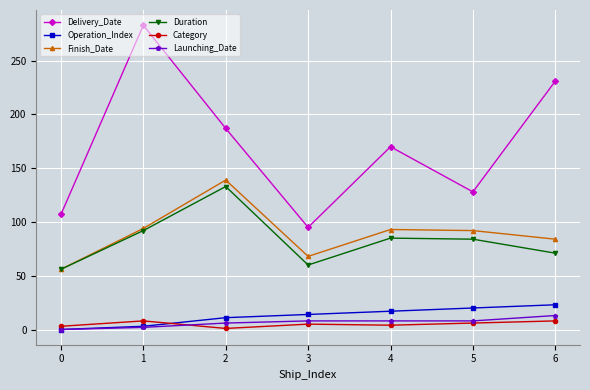

The value of Delivery_Date at 1 is 283. True or false?

True